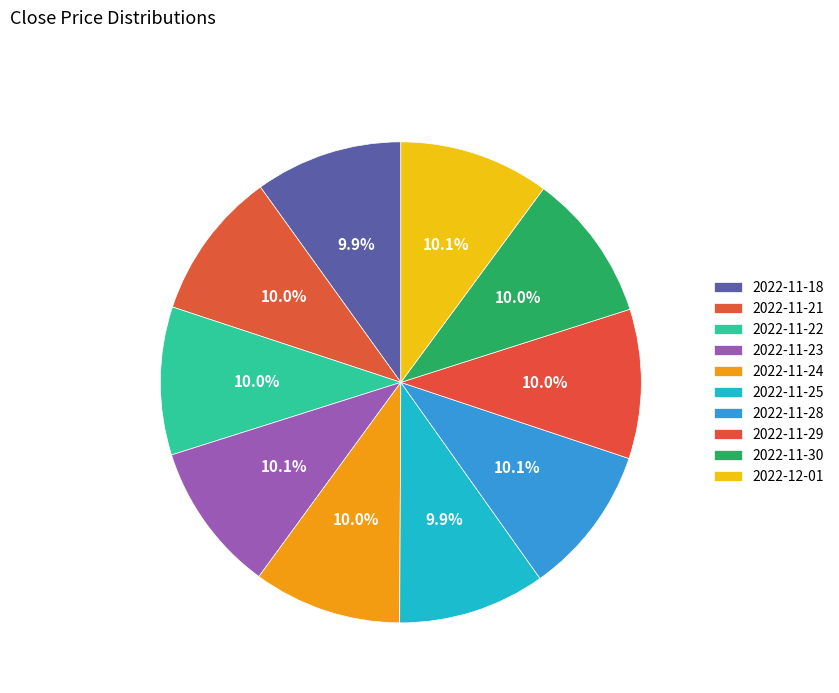

Count the number of slices in the pie.

10